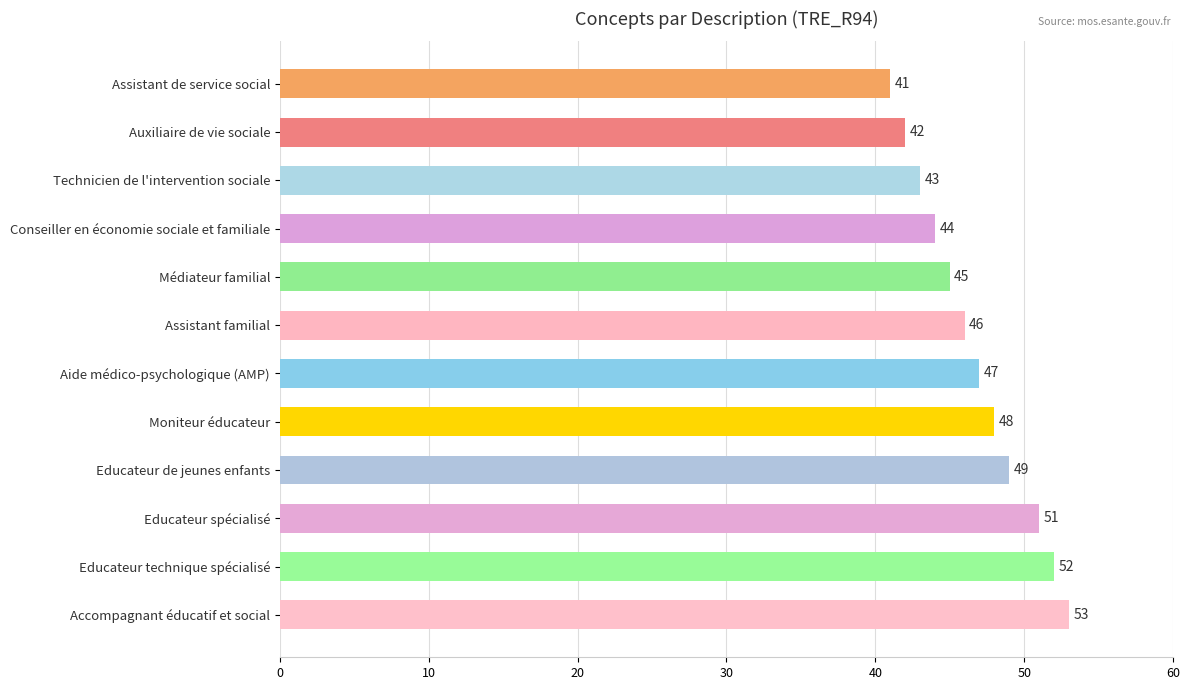

What is the label of the 10th bar from the bottom?

Technicien de l'intervention sociale